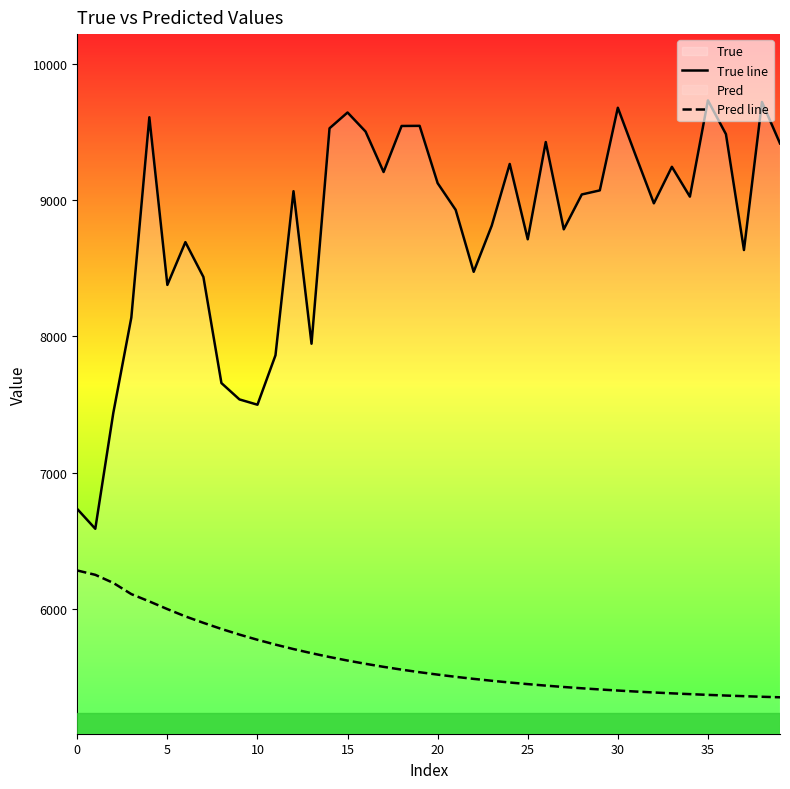

How many values in the True line series are below 9042?

20